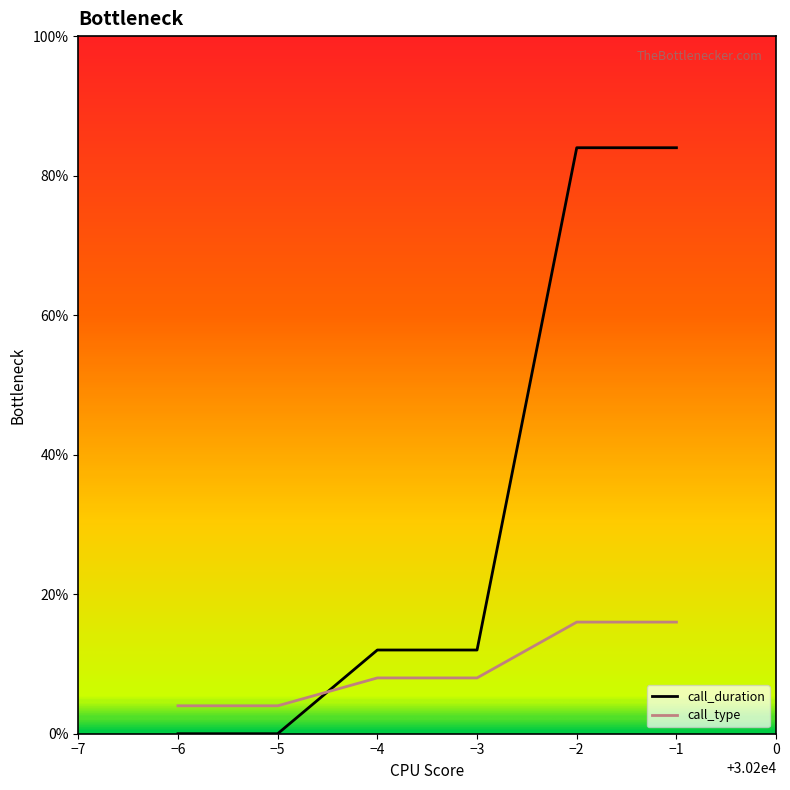

Which series has the largest total across all categories?

call_duration